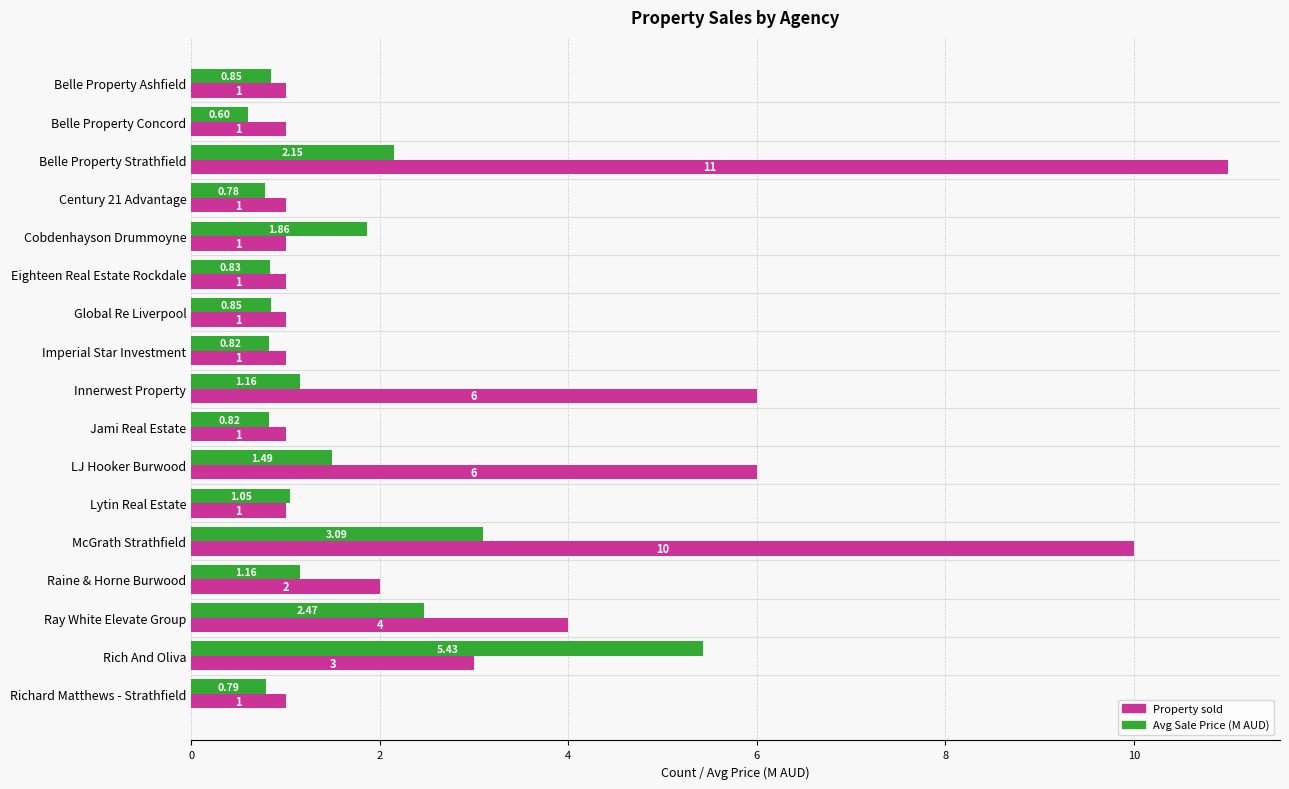

What is the difference between the maximum and minimum values in the Property sold series?

10.0